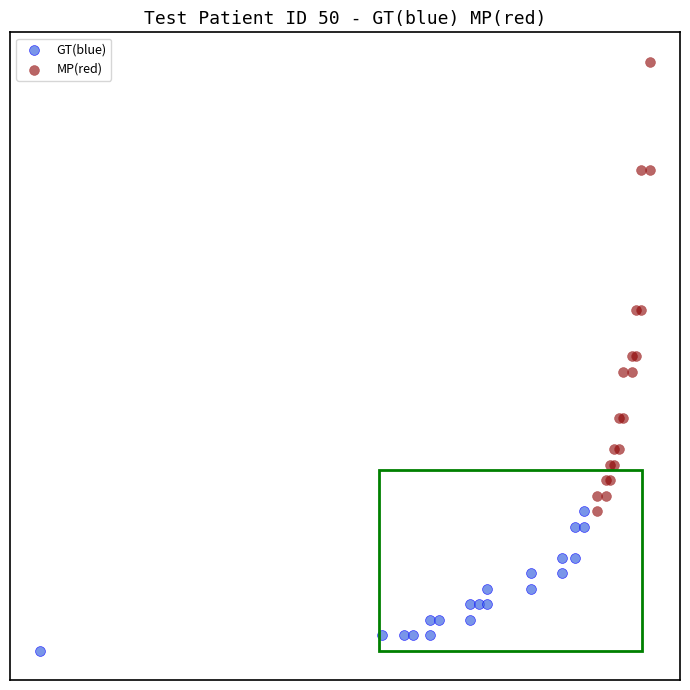

Which series reaches the maximum Y coordinate?

MP(red)